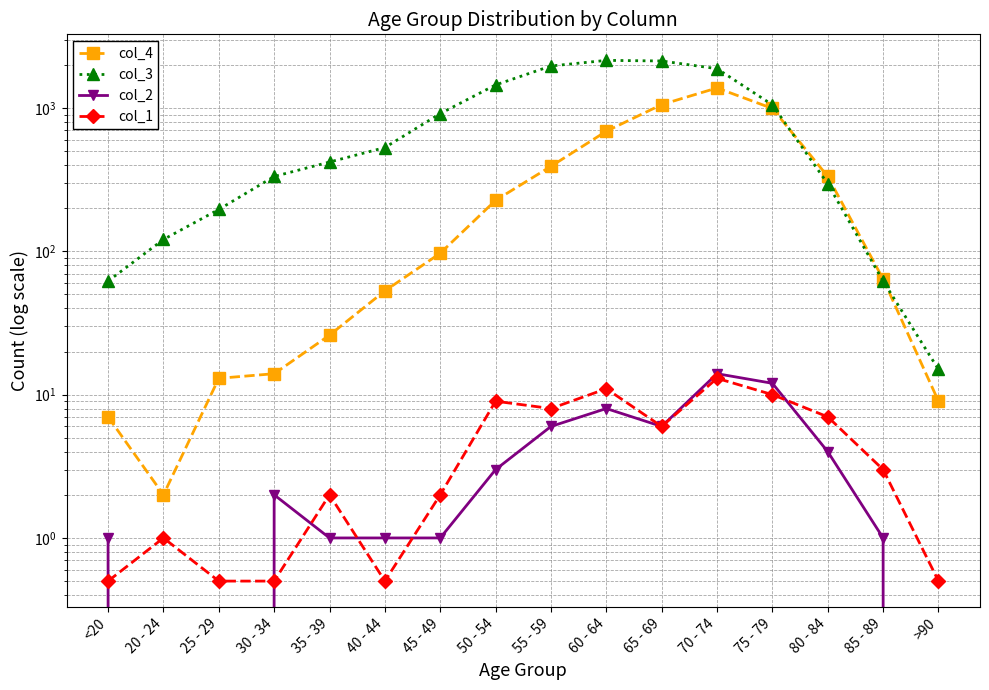

Which series has the largest total across all categories?

col_3